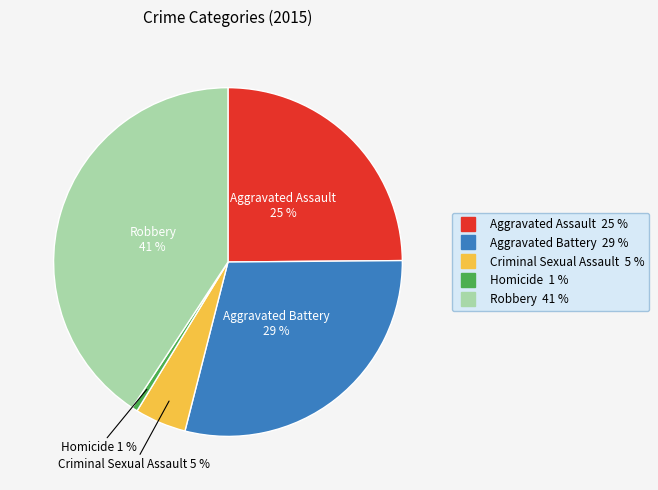

How many segments does this pie chart have?

5